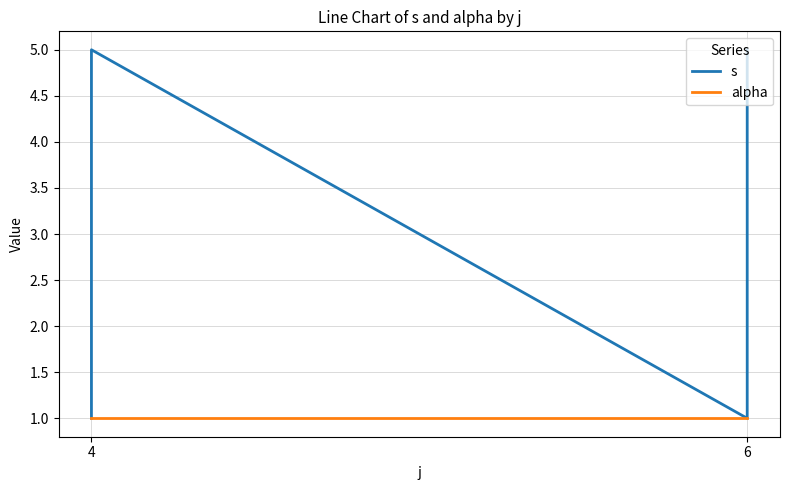

Where is the first local maximum for s?

4